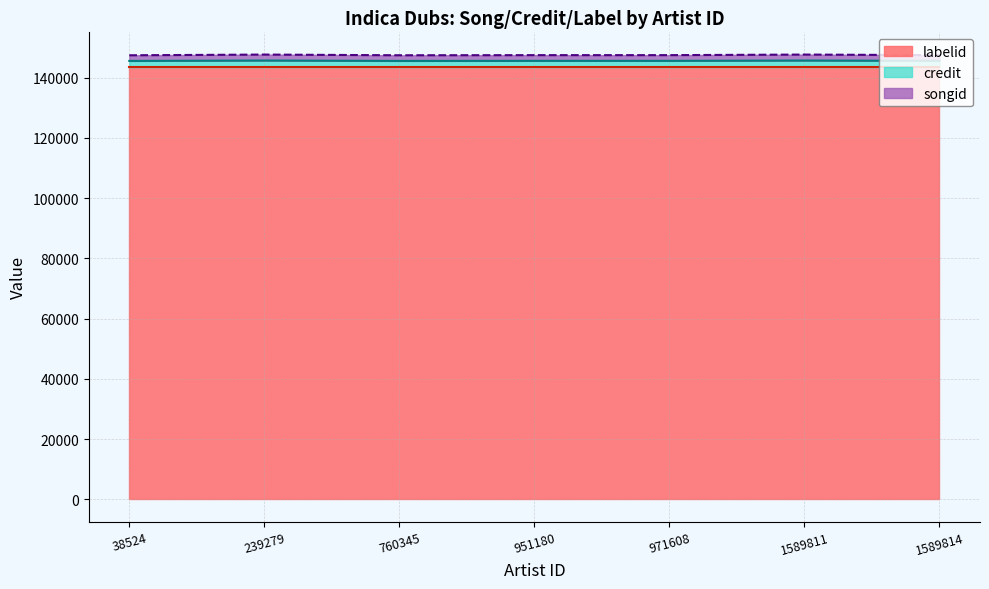

True or false: credit and songid intersect in this chart.

False